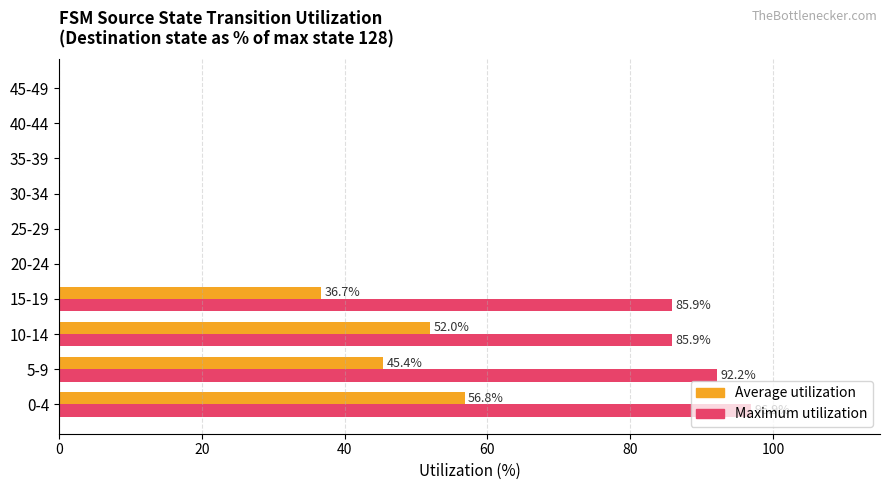

What is the maximum value shown in the chart?

96.9